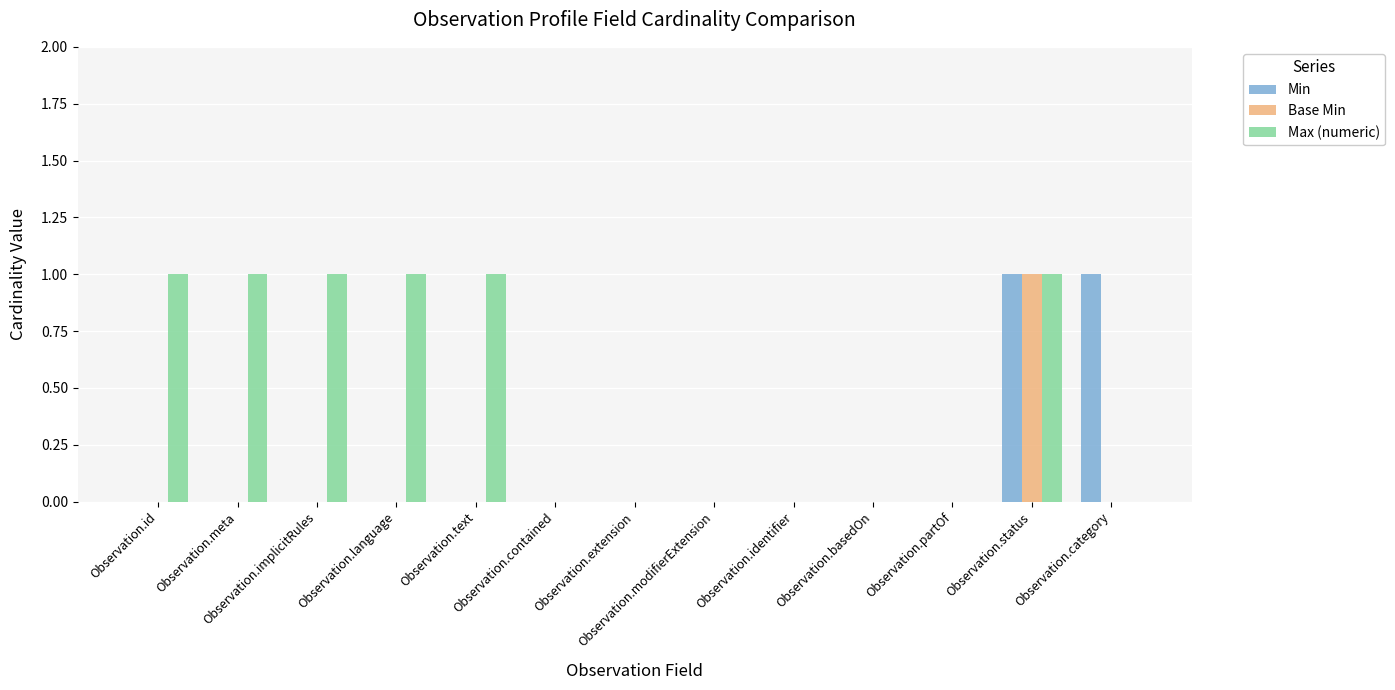

Are the bars grouped side by side (vs. stacked)?

Yes